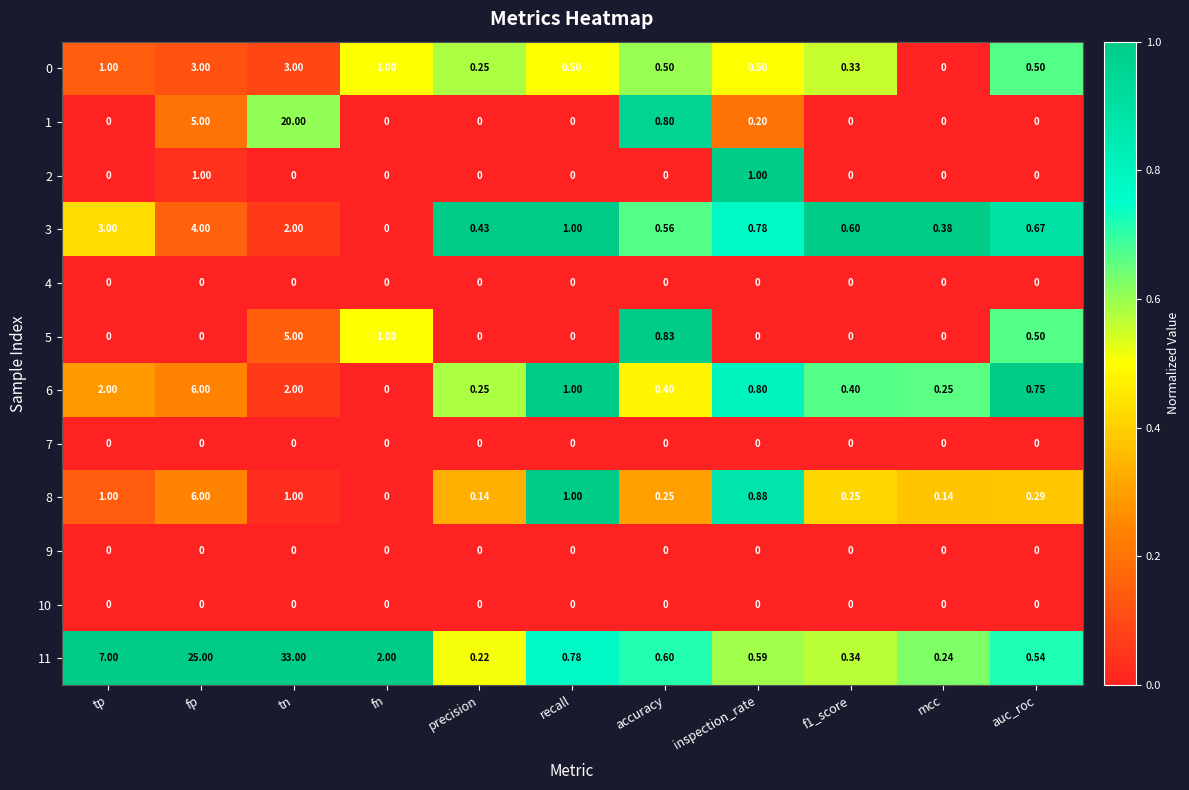

At which label is 1 closest to 10?

fp